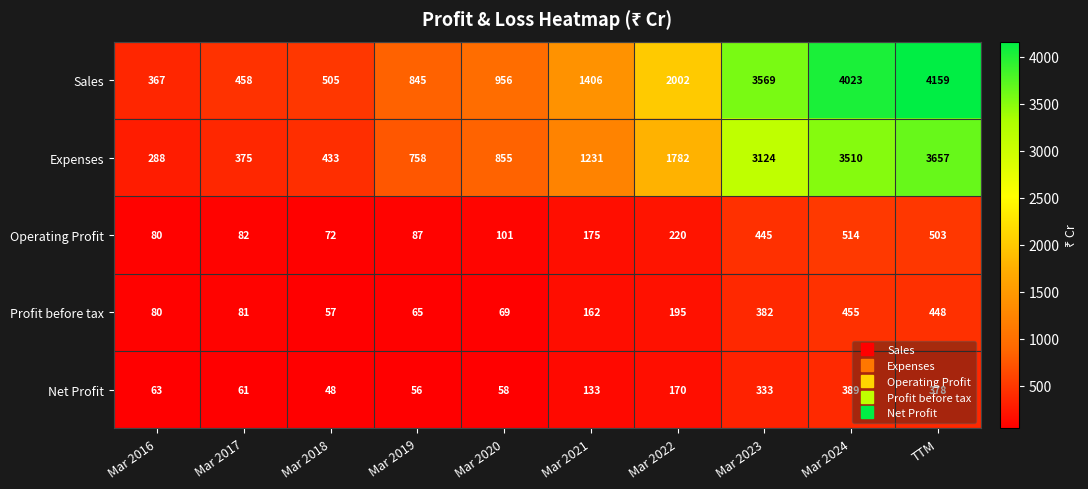

Which series has the largest total across all categories?

Sales